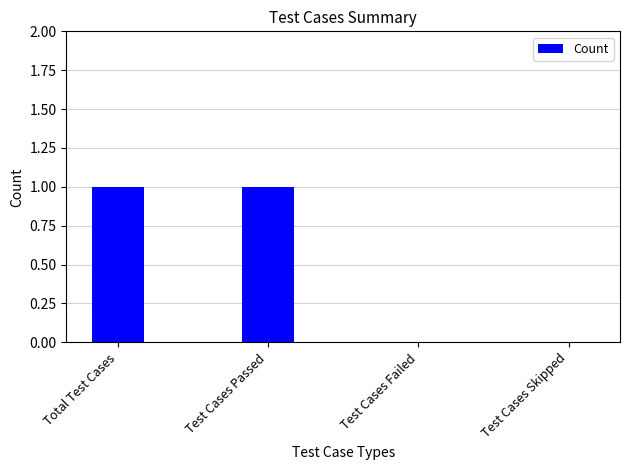

True or false: the data shows 0 at Test Cases Skipped.

True